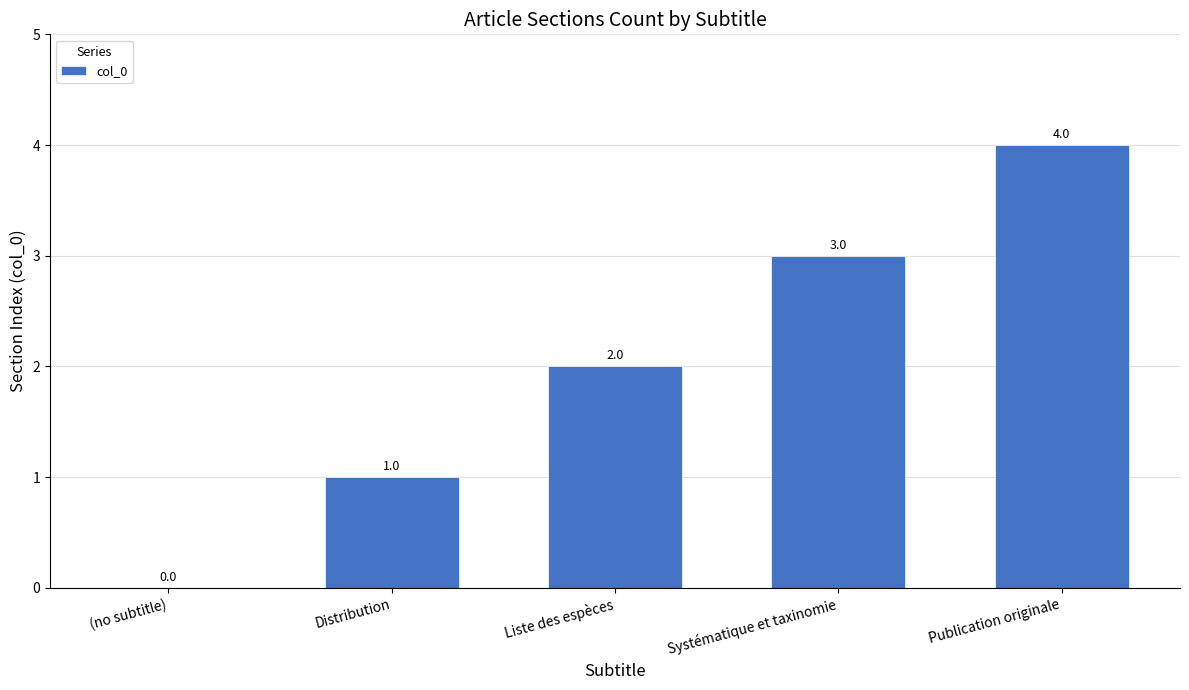

What is the sum of all values?

10